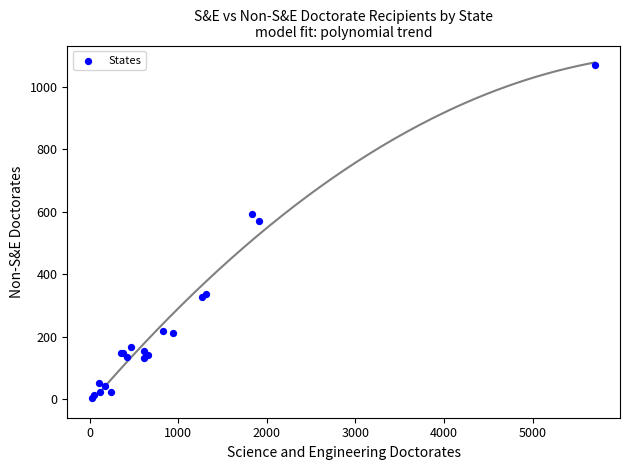

What Y value in the scatter plot is closest to 537?

570